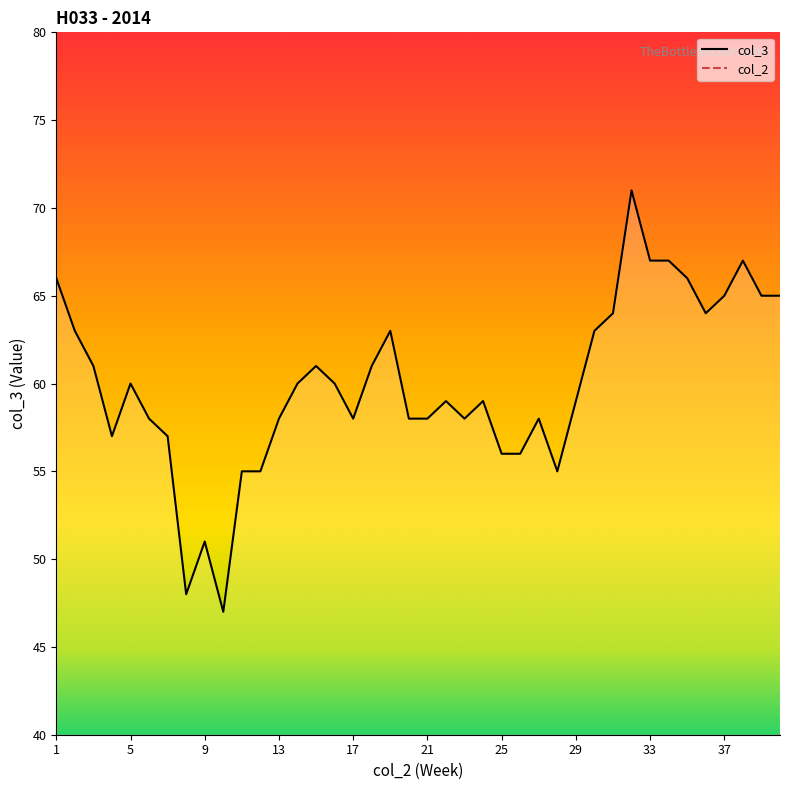

Where is the first local minimum for col_3?

4